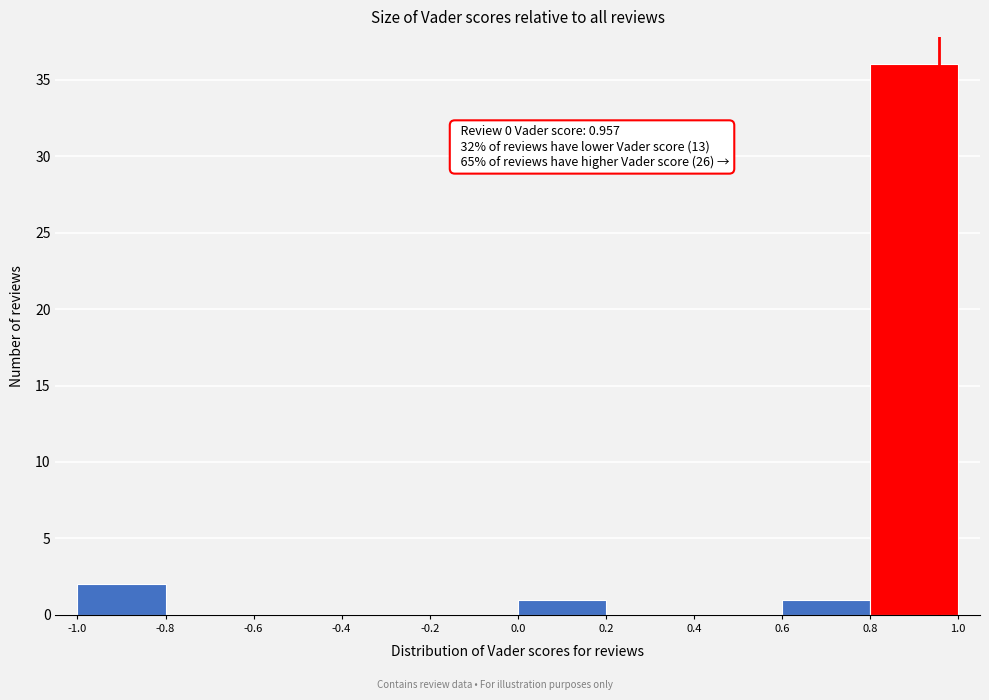

Over which range of the x-axis is the bar tallest?

0.8 to 1.0